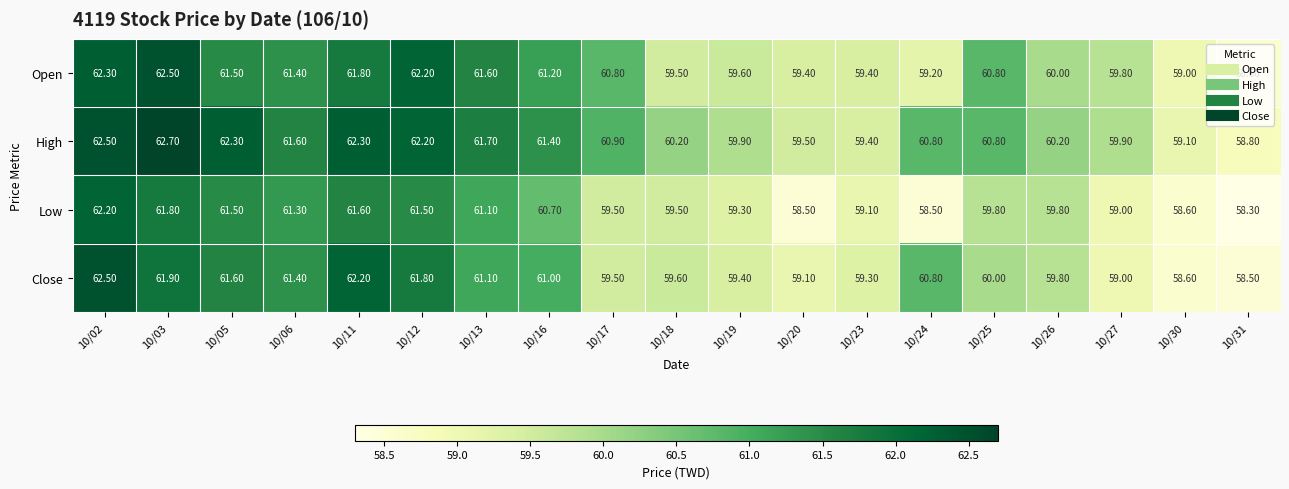

Rank the series by their average value, from highest to lowest.

High, Open, Close, Low